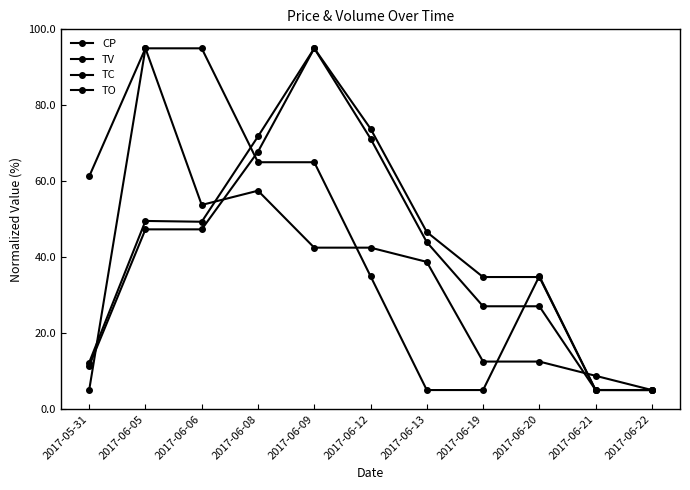

Rank the series by their average value, from highest to lowest.

TV, TO, CP, TC